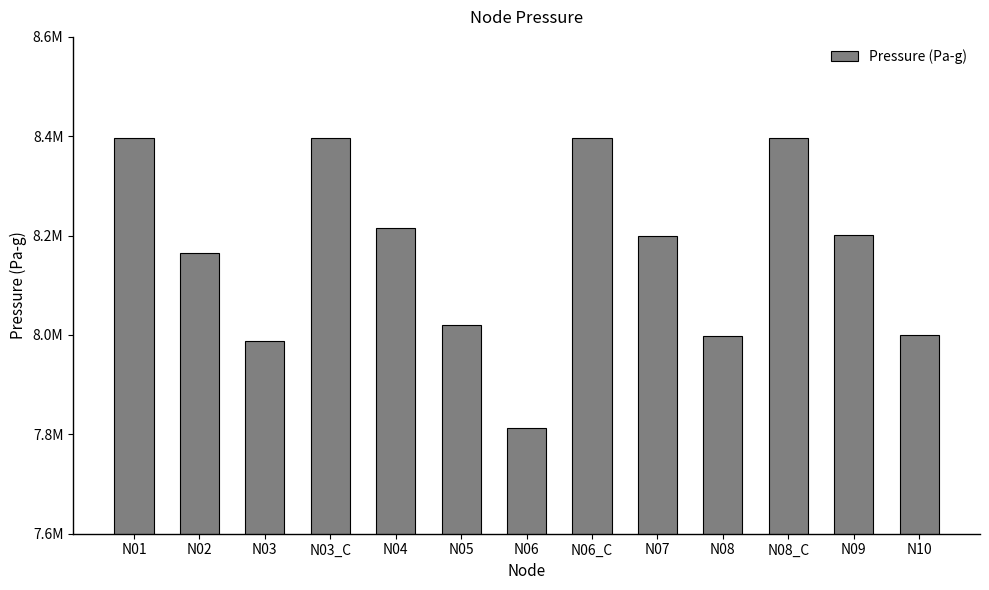

Rank the categories by value from lowest to highest.

N06, N03, N08, N10, N05, N02, N07, N09, N04, N01, N03_C, N06_C, N08_C